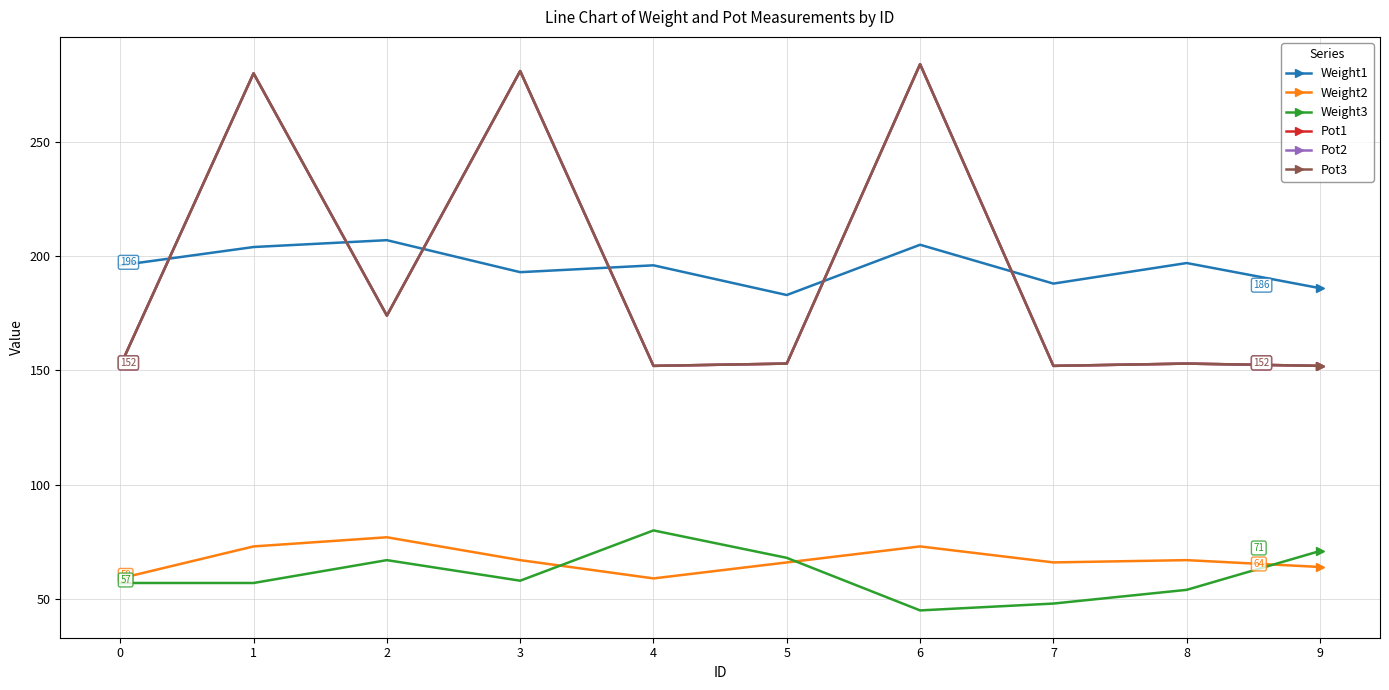

Does the chart display data point markers on the line(s)?

Yes